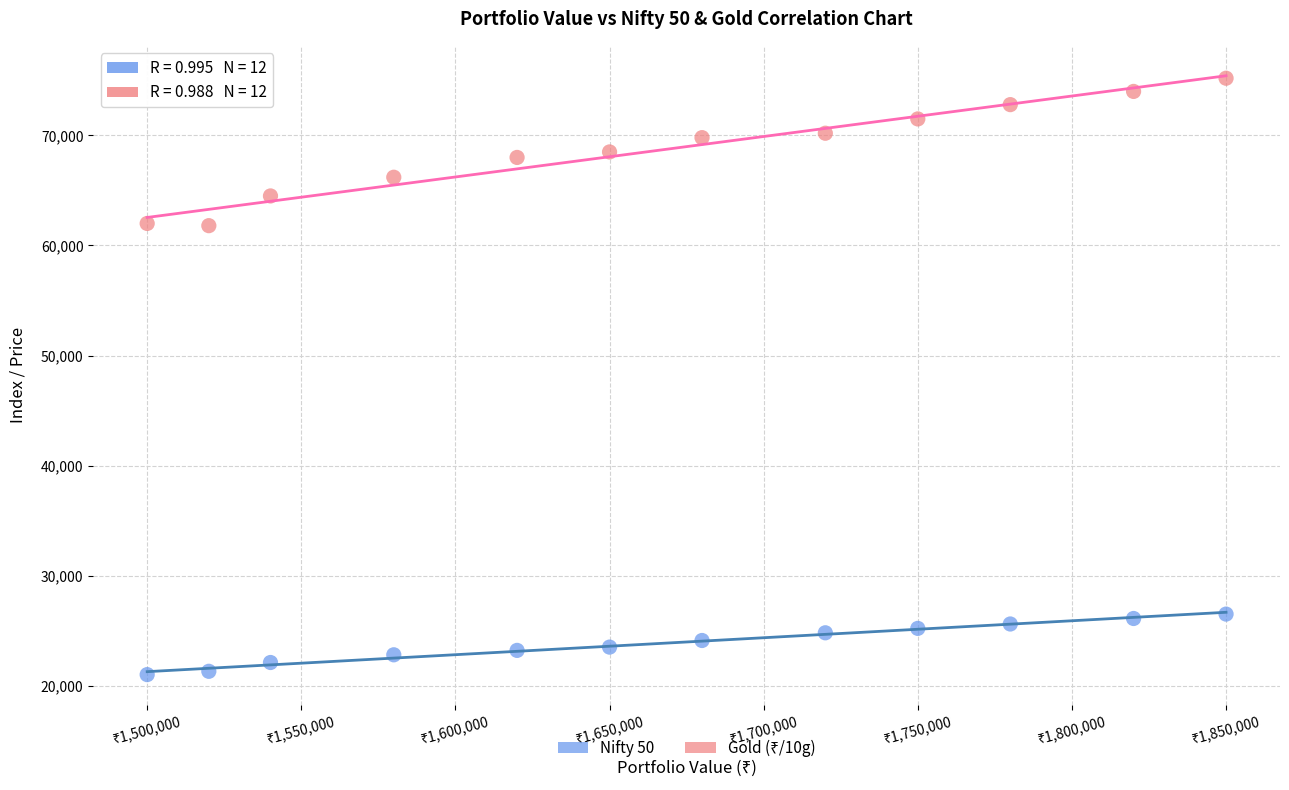

Which series reaches the minimum Y coordinate?

Nifty 50